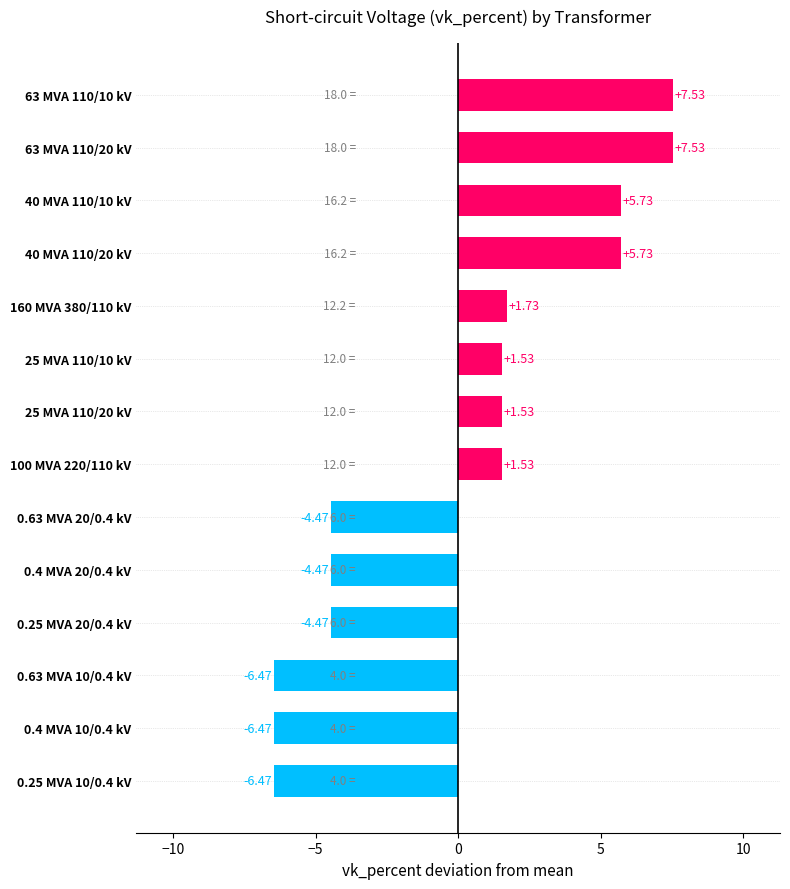

Which has a higher value, 0.4 MVA 10/0.4 kV or 63 MVA 110/20 kV?

63 MVA 110/20 kV